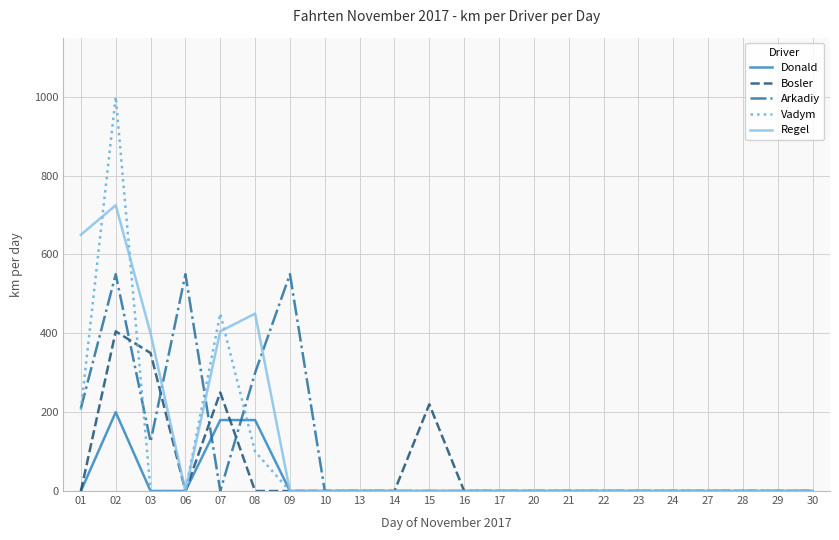

List the series in order of their overall mean, lowest first.

Donald, Bosler, Vadym, Arkadiy, Regel